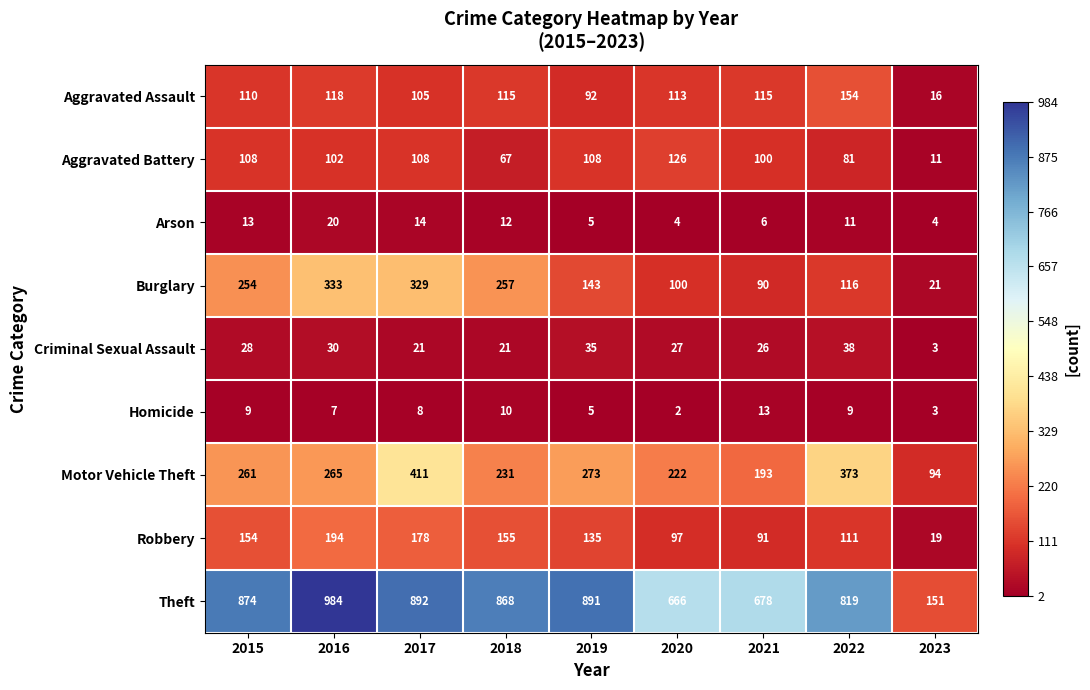

At how many categories does at least one series exceed 124?

9